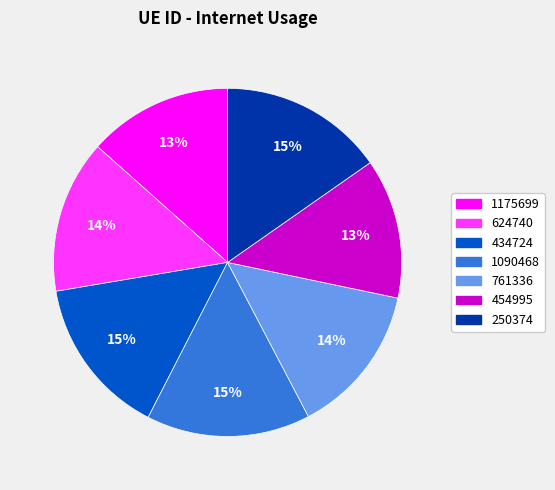

How many segments does this pie chart have?

7